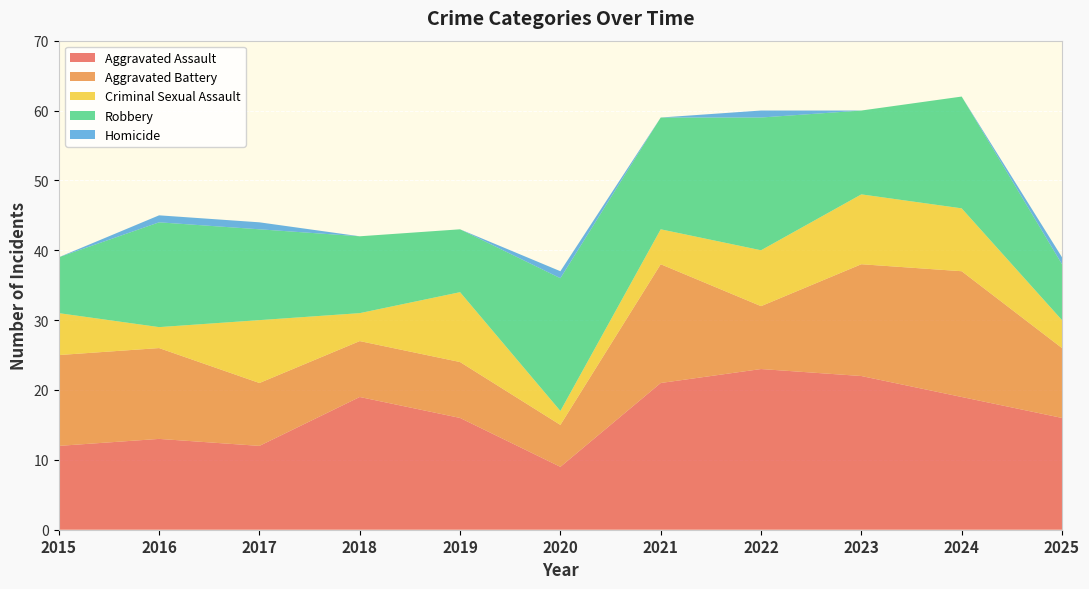

Reading right to left, what are all the values shown in this chart?

Aggravated Assault: 16	19	22	23	21	9	16	19	12	13	12
Aggravated Battery: 10	18	16	9	17	6	8	8	9	13	13
Criminal Sexual Assault: 4	9	10	8	5	2	10	4	9	3	6
Robbery: 8	16	12	19	16	19	9	11	13	15	8
Homicide: 1	0	0	1	0	1	0	0	1	1	0